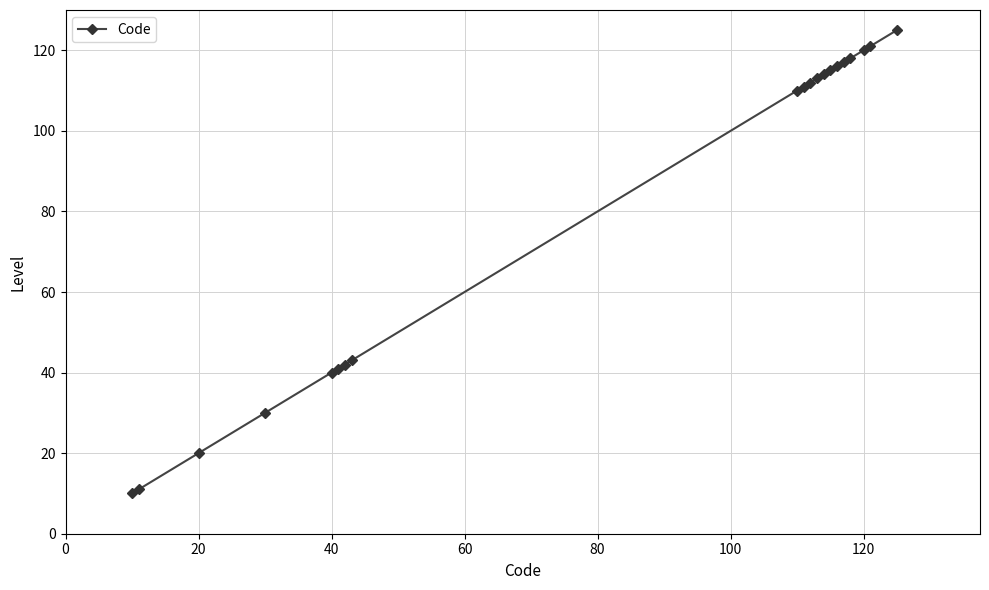

What is the difference between the maximum and minimum values?

115